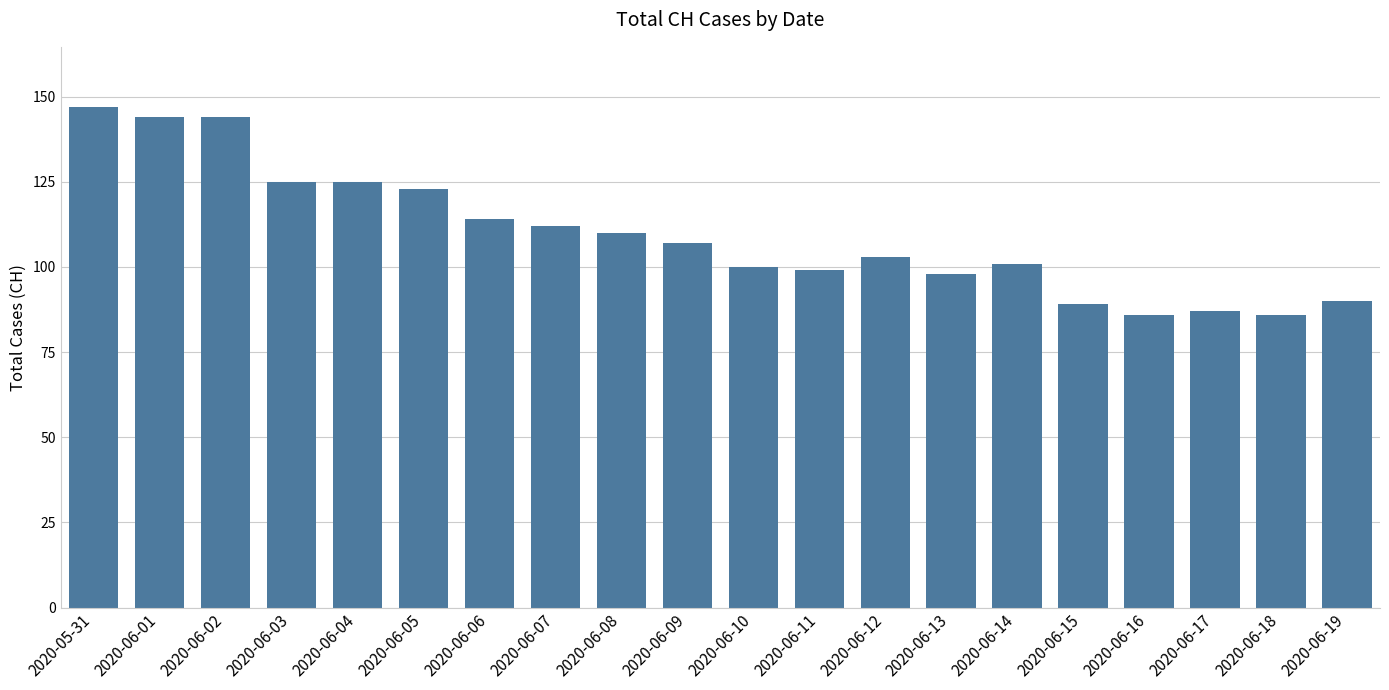

Is it true that the value at 2020-06-11 is 99?

True